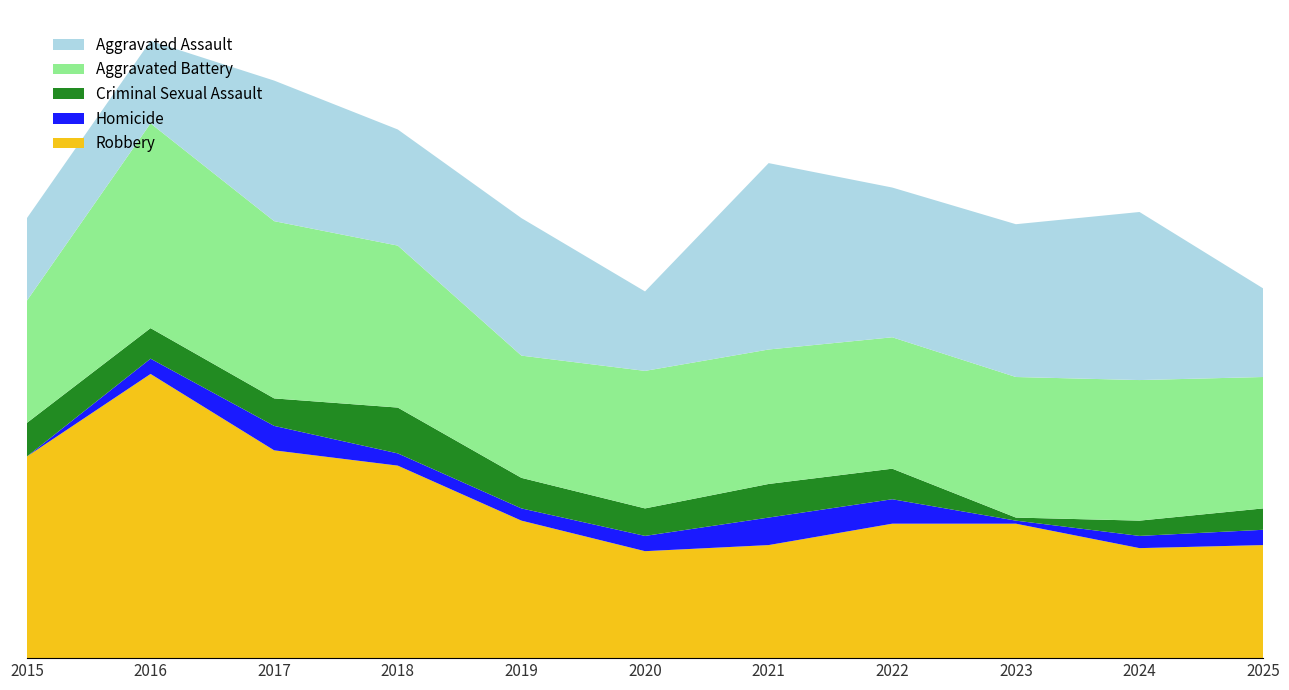

Reading left to right, list all the values displayed in this chart.

Robbery: 2015=66	2016=93	2017=68	2018=63	2019=45	2020=35	2021=37	2022=44	2023=44	2024=36	2025=37
Homicide: 2015=0	2016=5	2017=8	2018=4	2019=4	2020=5	2021=9	2022=8	2023=1	2024=4	2025=5
Criminal Sexual Assault: 2015=11	2016=10	2017=9	2018=15	2019=10	2020=9	2021=11	2022=10	2023=1	2024=5	2025=7
Aggravated Battery: 2015=40	2016=67	2017=58	2018=53	2019=40	2020=45	2021=44	2022=43	2023=46	2024=46	2025=43
Aggravated Assault: 2015=27	2016=27	2017=46	2018=38	2019=45	2020=26	2021=61	2022=49	2023=50	2024=55	2025=29